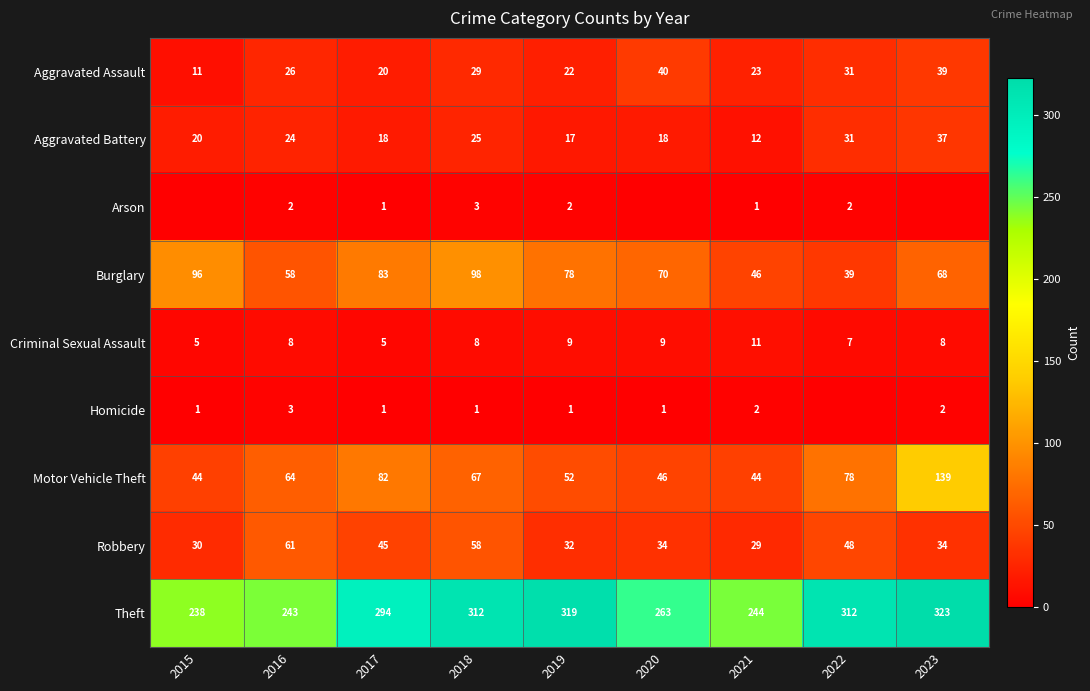

Which category has the highest value in the Aggravated Battery series?

2023